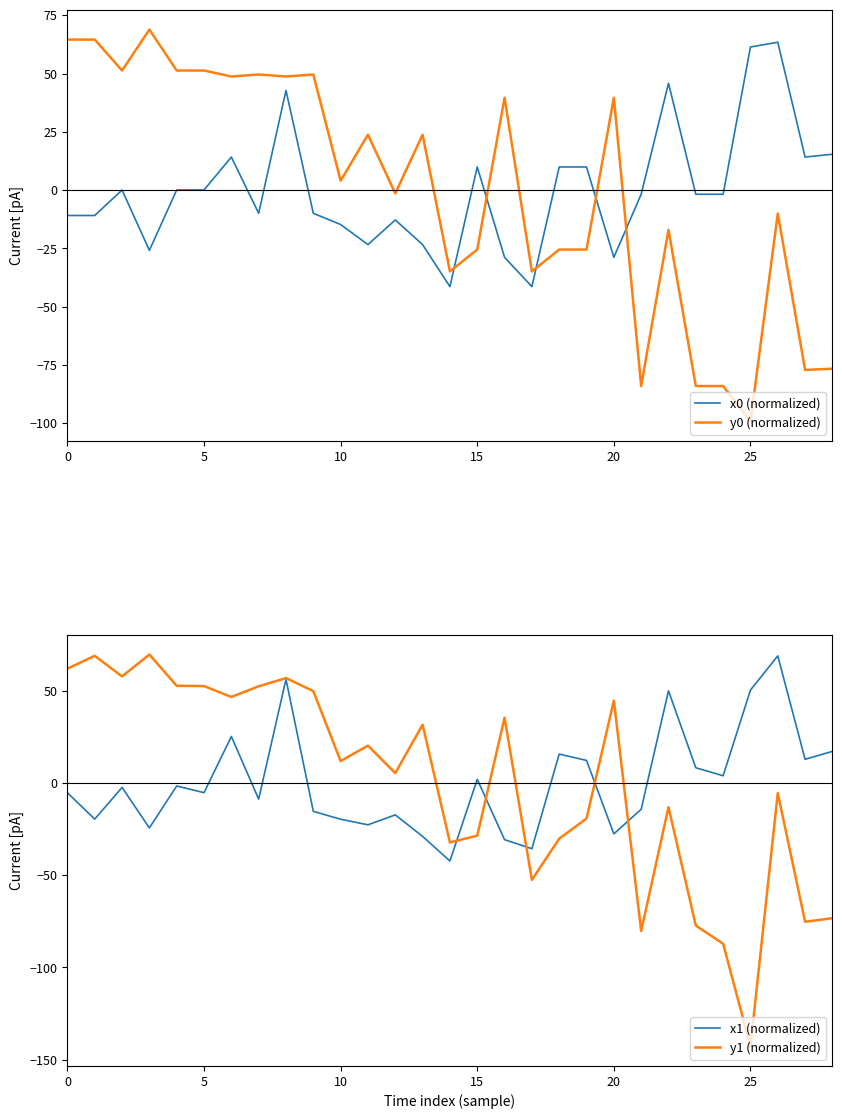

At which category is the sum across all series the highest?

8